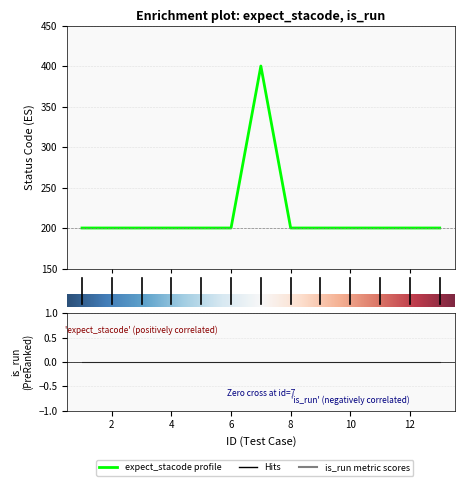

What is the sum of the values at 10 and 1?

400